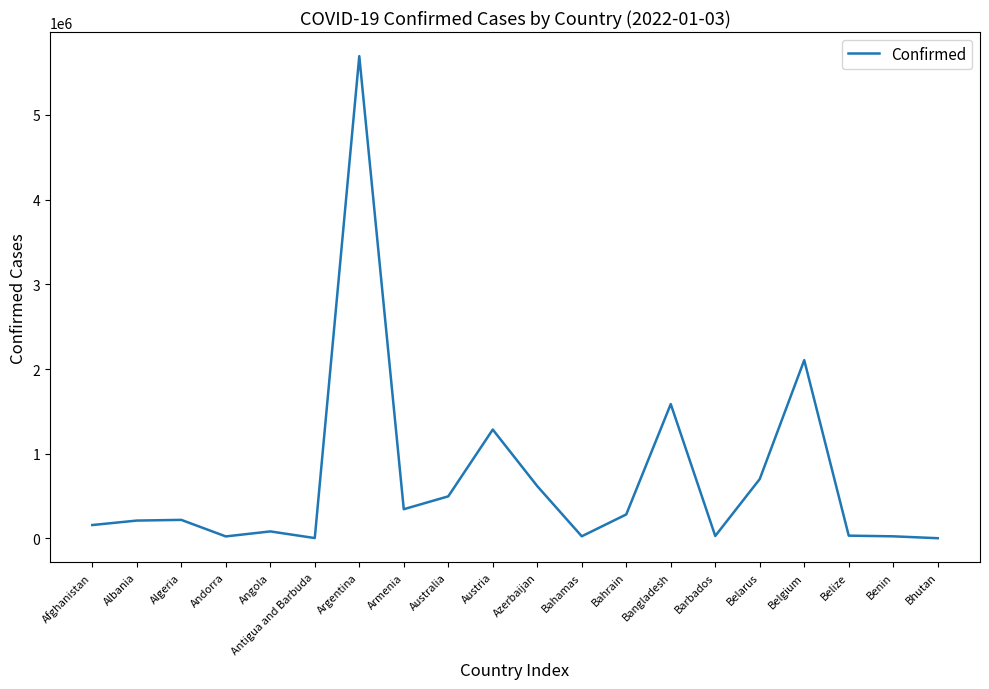

At which label is the value closest to 2848795?

Belgium